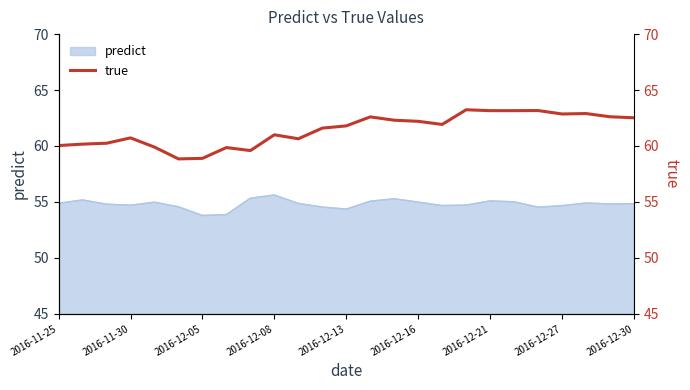

Is it true that predict equals 55.6 at 2016-12-08?

True